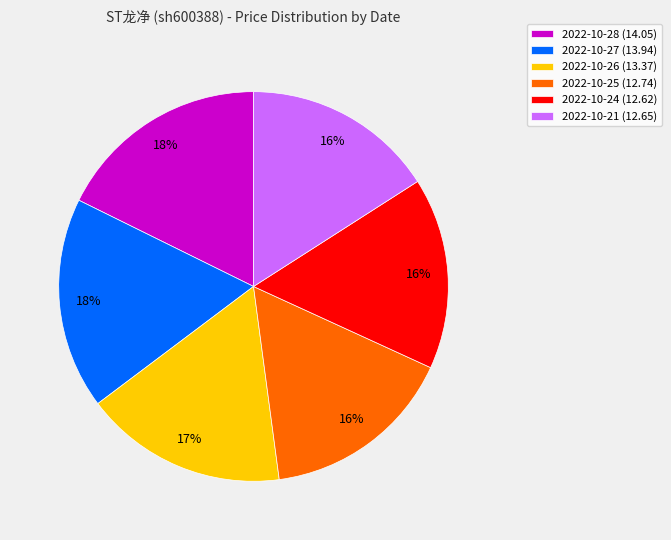

Is there a majority slice in this chart?

No